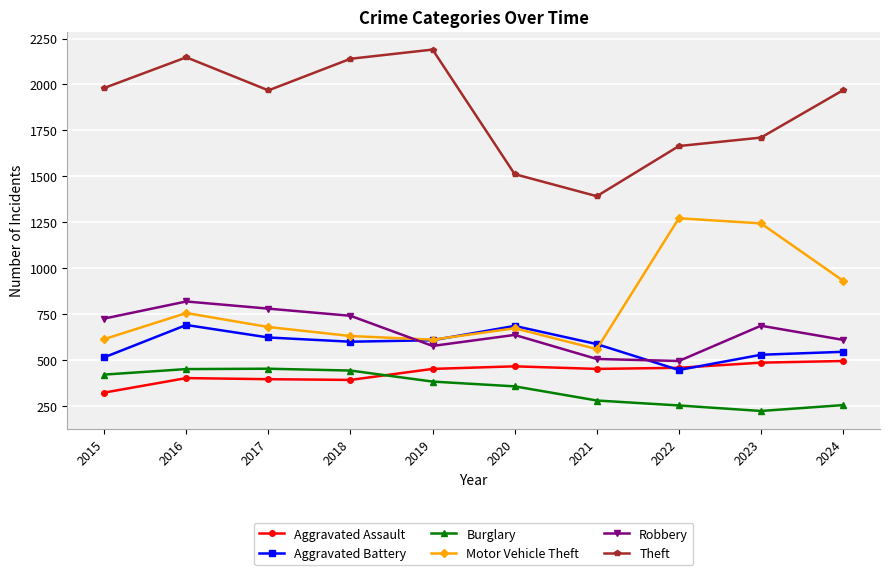

True or false: Theft and Burglary intersect in this chart.

False